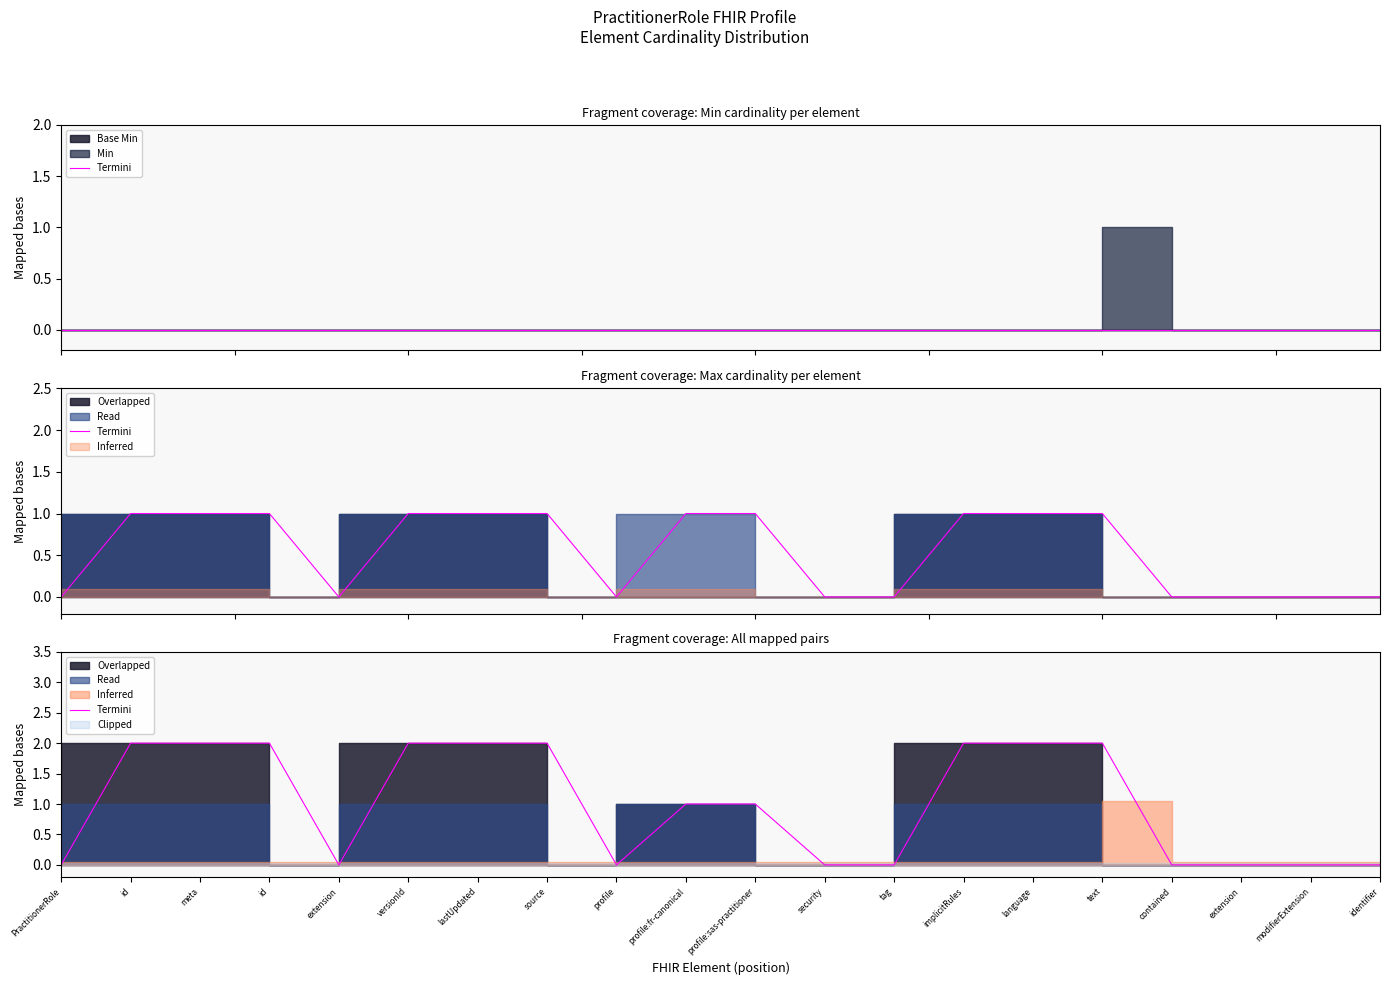

True or false: the data shows 0 at security.

True